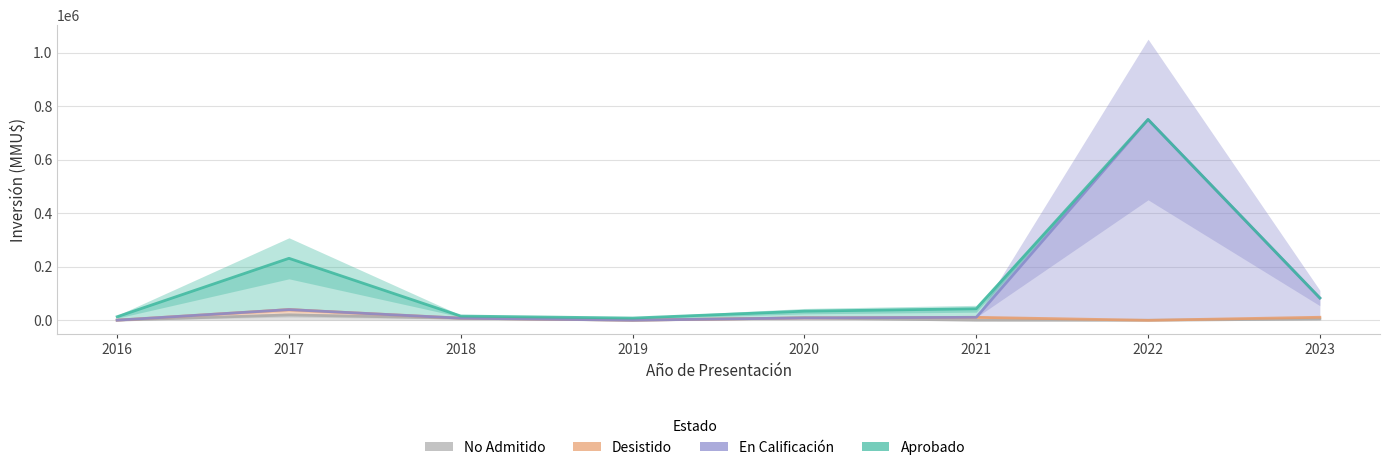

True or false: En Calificación and Aprobado intersect in this chart.

False